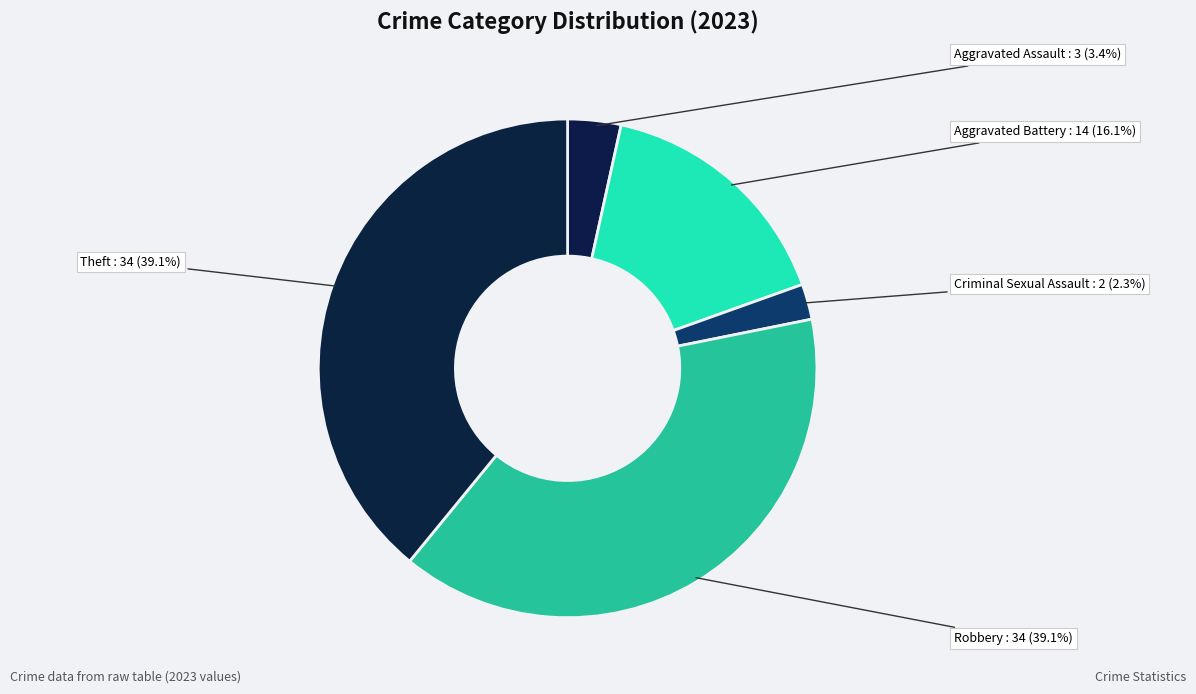

Which category has the smallest portion of the pie?

Criminal Sexual Assault